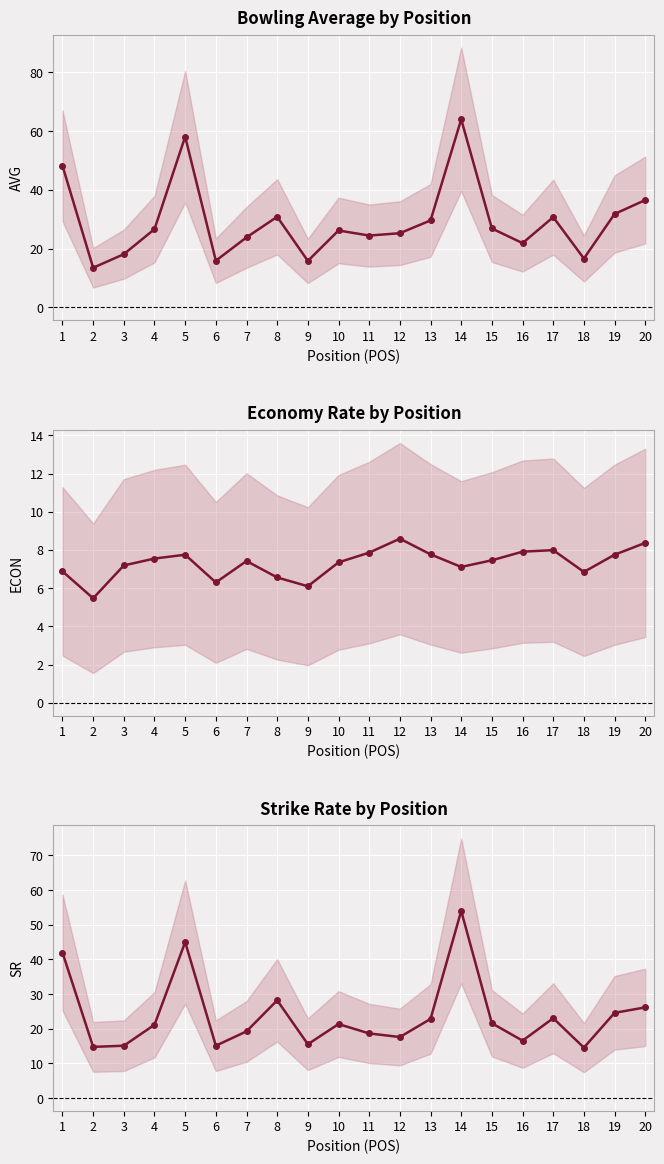

How many times do AVG and SR cross each other?

2